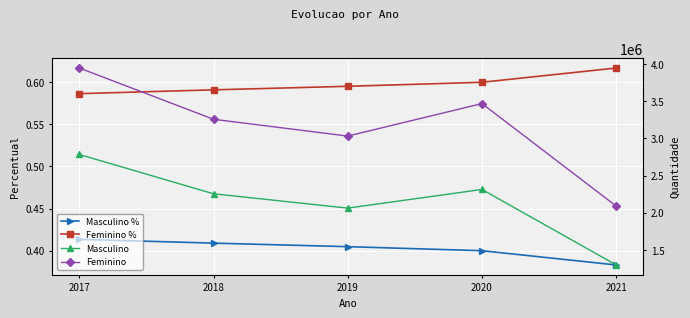

True or false: Feminino and Masculino % intersect in this chart.

False